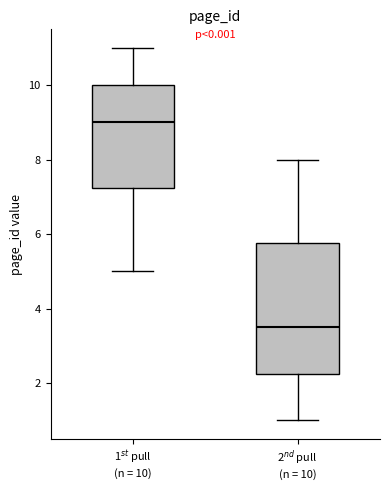

Reading left to right, read every box against the y-axis: the position of its median line, the range the box covers, and the ends of its whiskers. The values are not printed on the chart, so give them approximately, as read against the axis.

1$^{st}$ pull (n = 10): median 9.0, box 7.2 to 10.0, whiskers 5.0 to 11.0
2$^{nd}$ pull (n = 10): median 3.6, box 2.2 to 5.8, whiskers 1.0 to 8.0